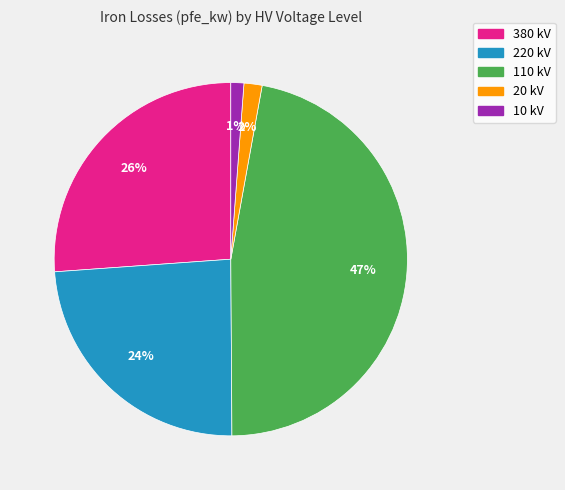

Is there a majority slice in this chart?

No